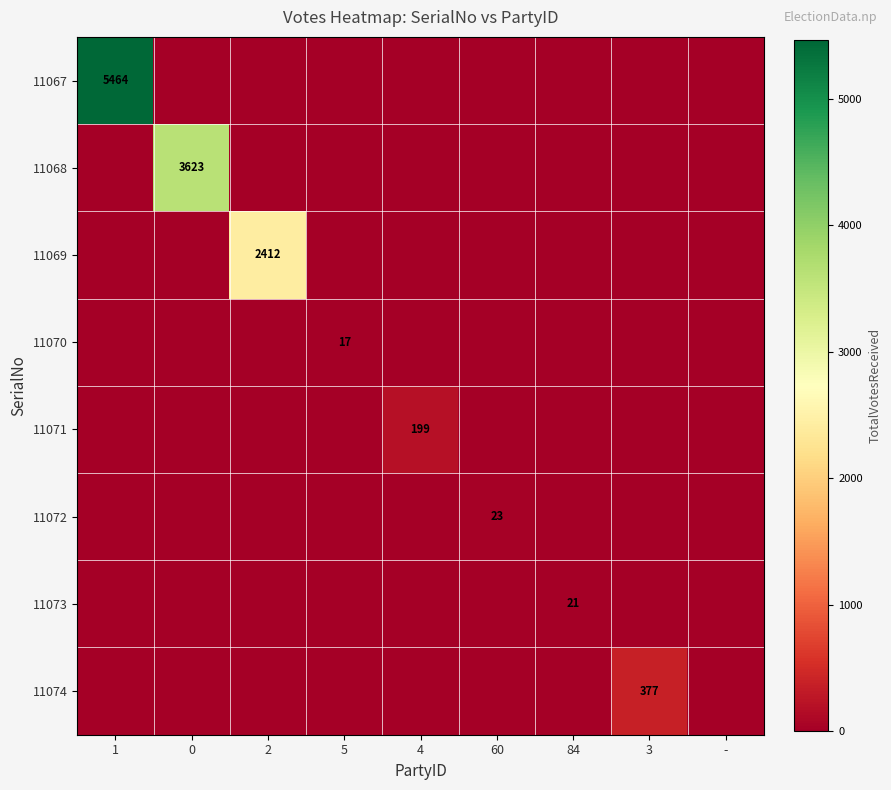

Which label corresponds to the largest value in the chart?

1